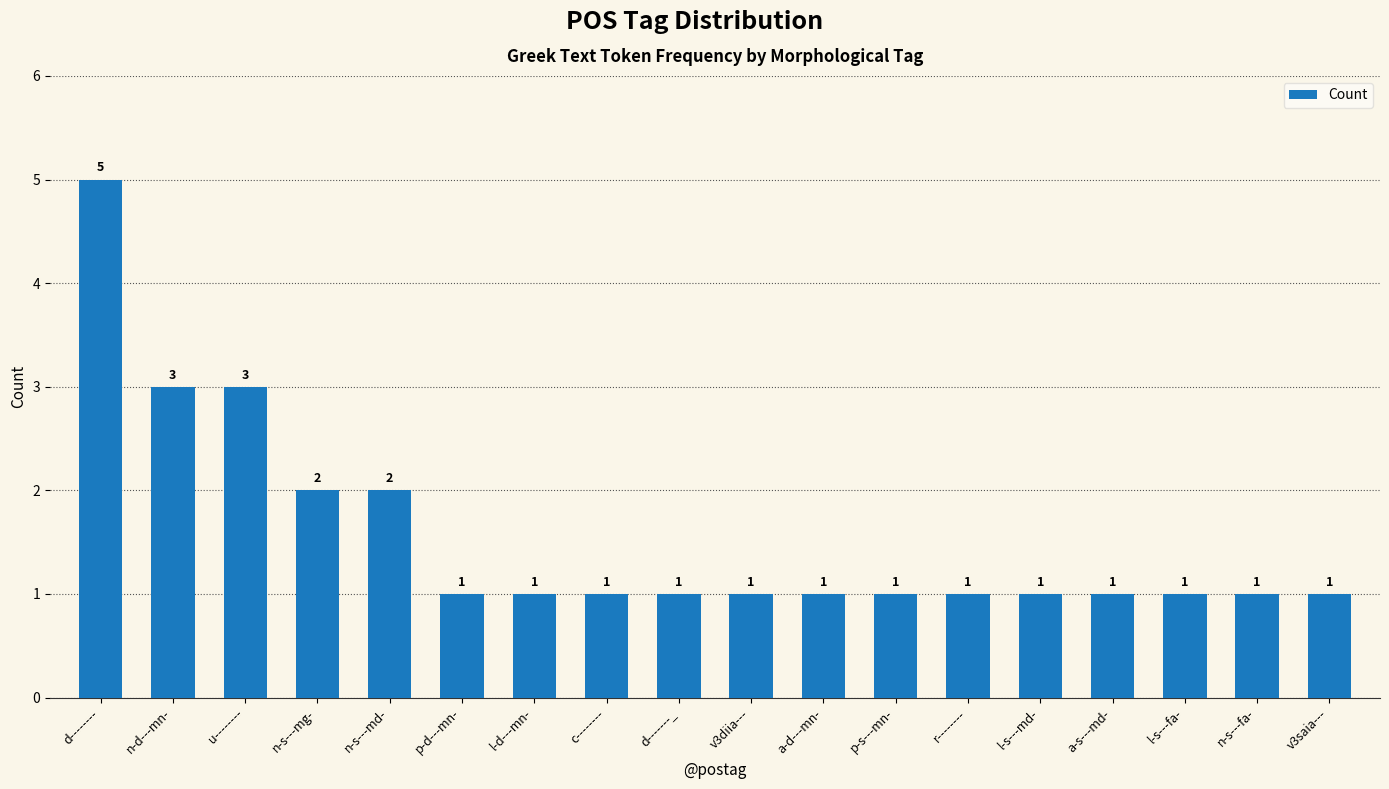

What position from the left is n-s---md-?

5